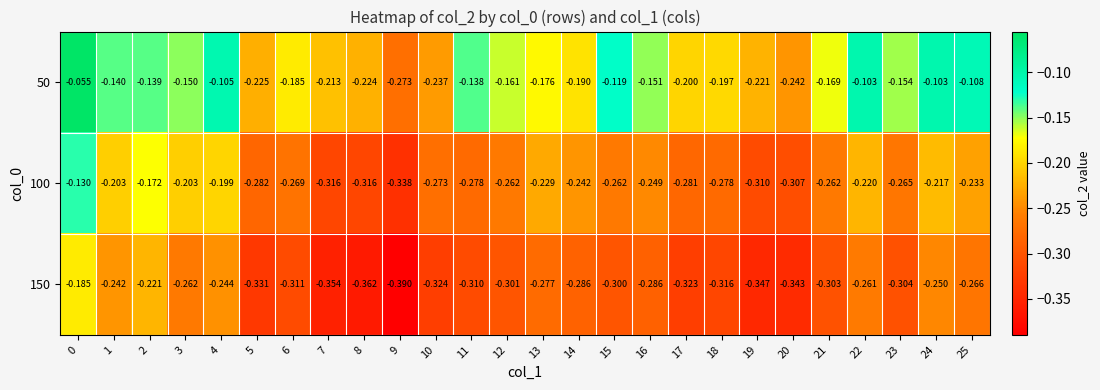

Which category has the lowest value across all series?

9